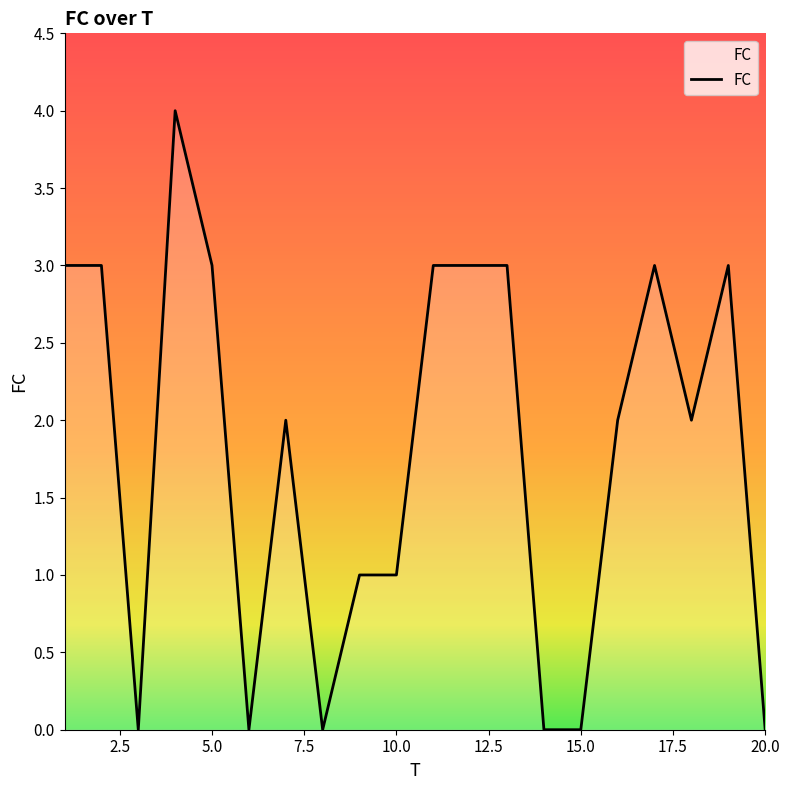

What is the difference between the maximum and minimum values?

4